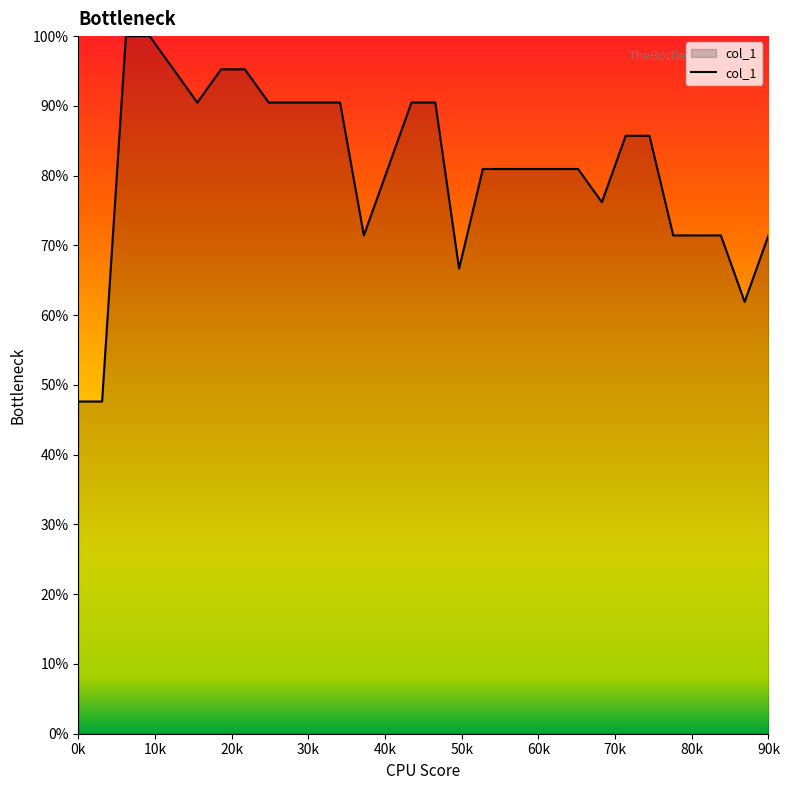

What is the smallest value displayed?

47.6